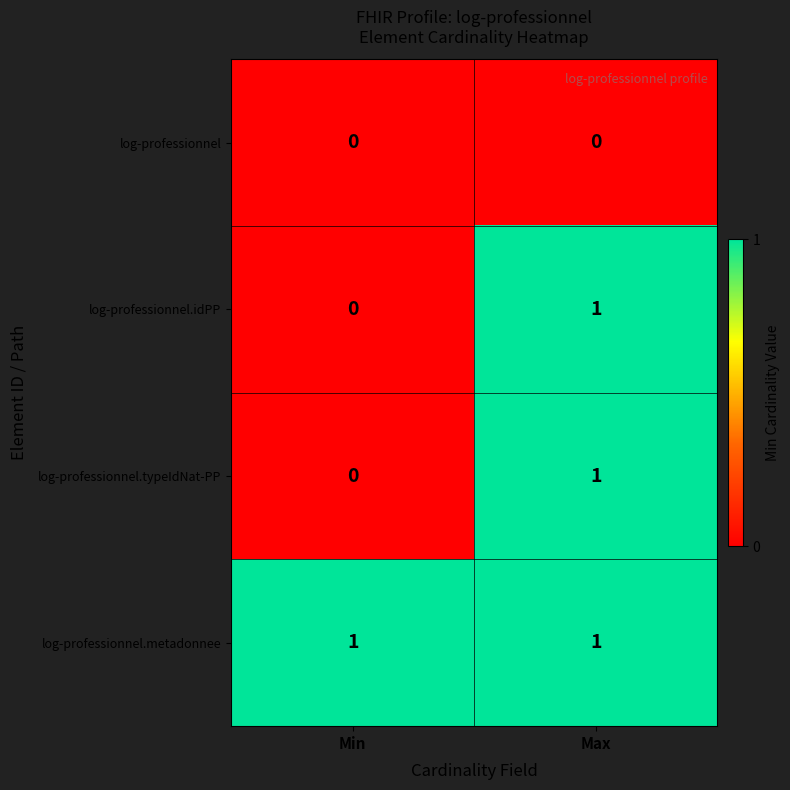

List the labels in order of log-professionnel.idPP value, smallest first.

Min, Max